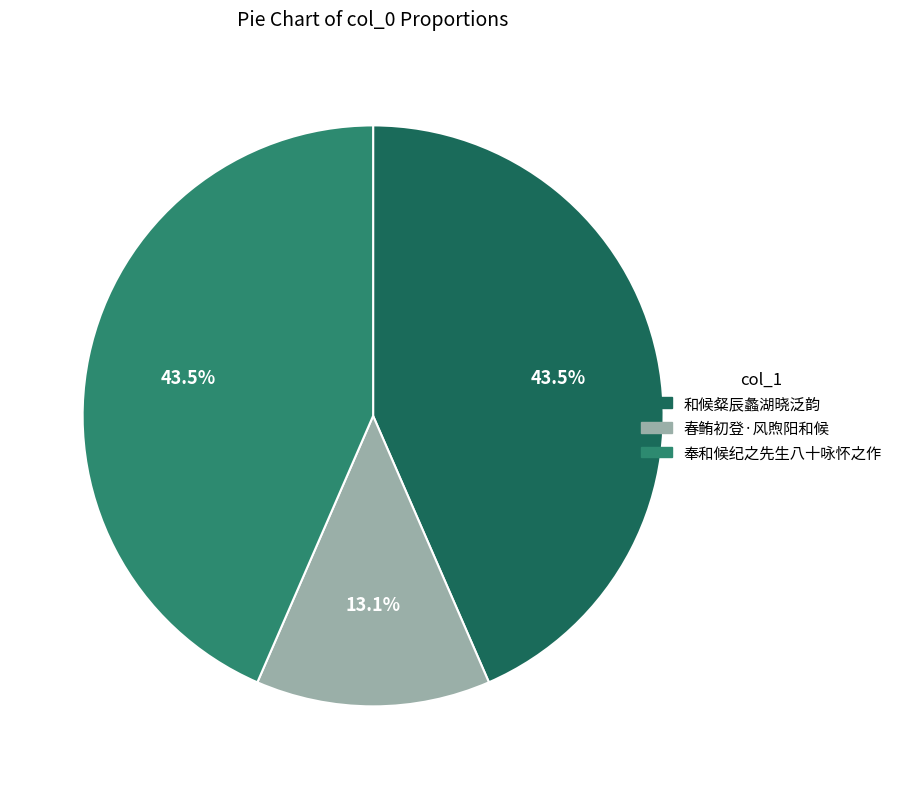

The 春鲔初登·风煦阳和候 slice represents 13% of the pie. True or false?

True